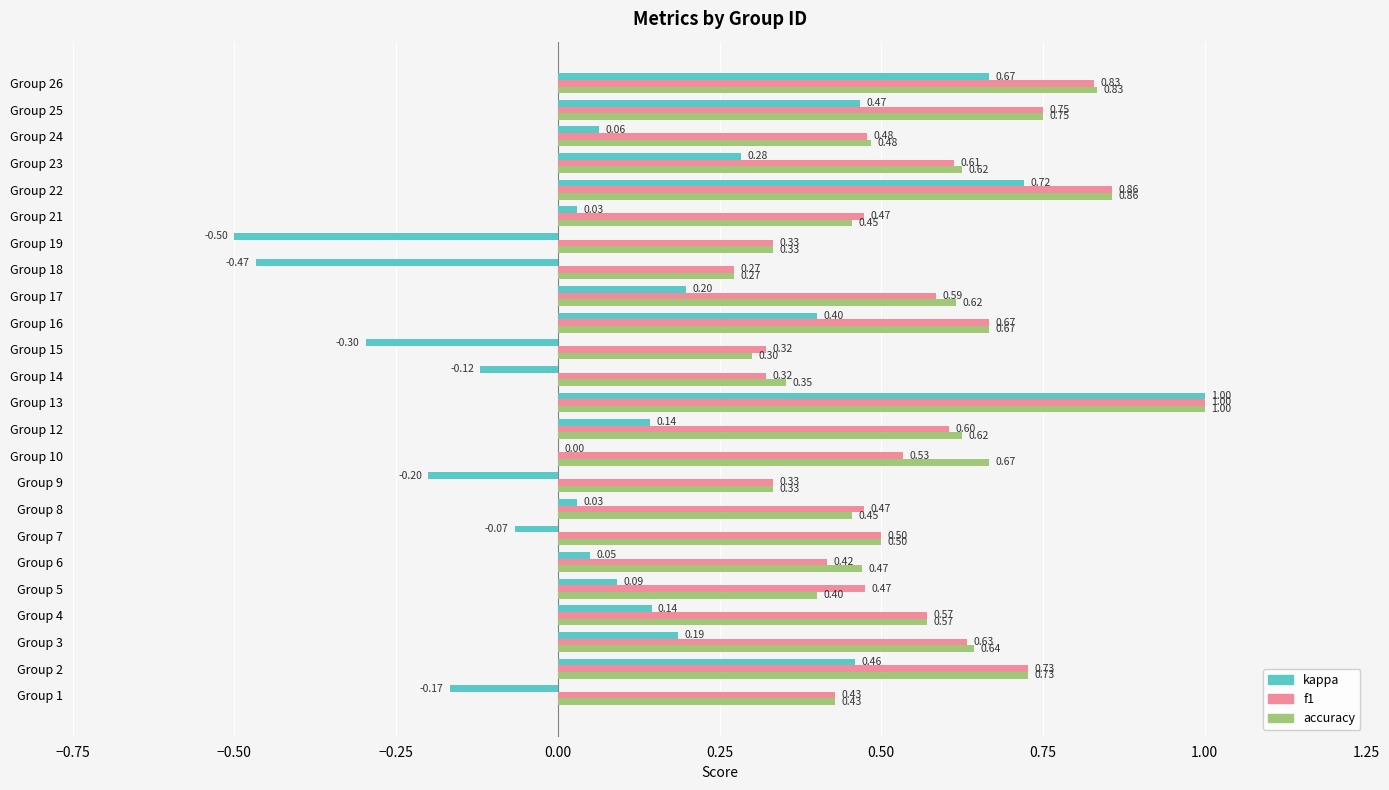

What is the sum of all kappa values?

3.1